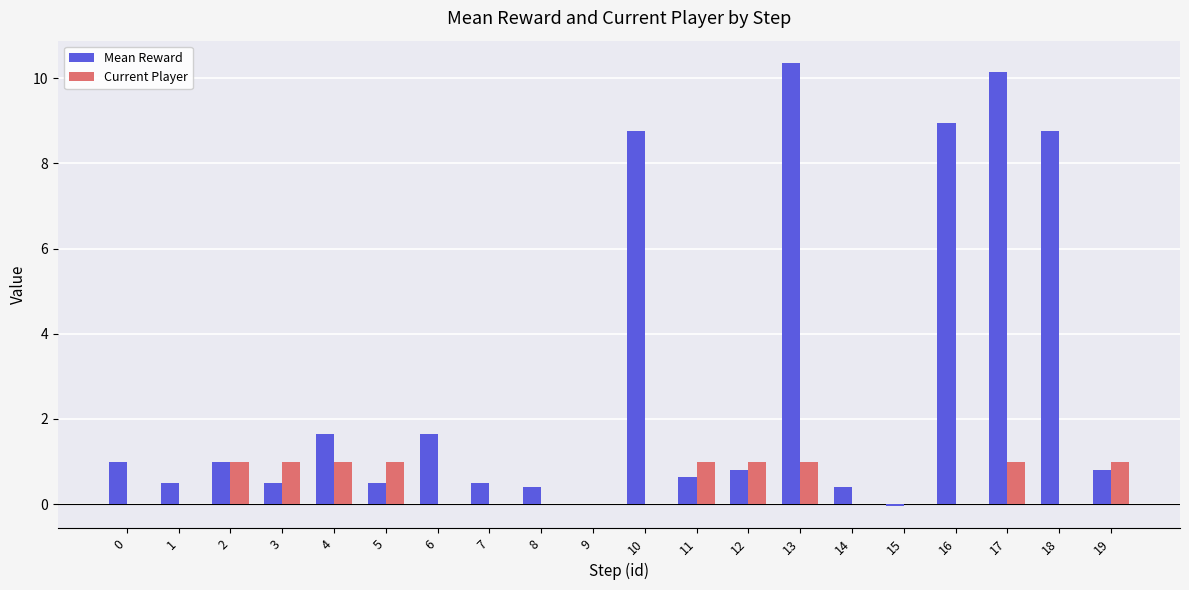

What is the difference between the Current Player values at 8 and 2?

1.0